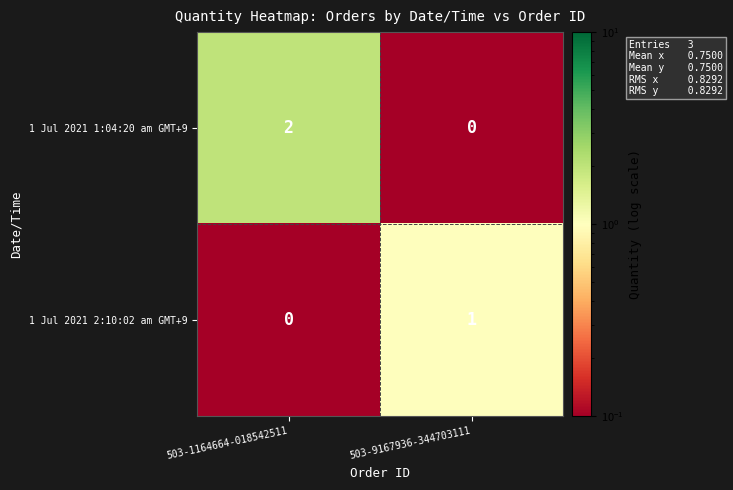

The 1 Jul 2021 1:04:20 am GMT+9 series shows -1 at 503-9167936-344703111. True or false?

False